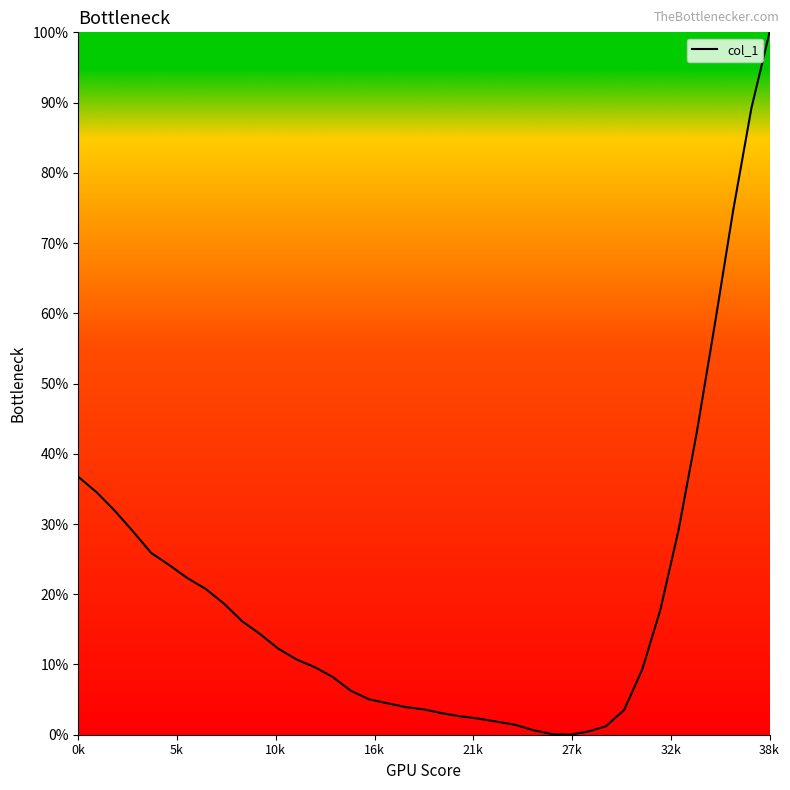

What is the difference between the maximum and minimum values?

100.0